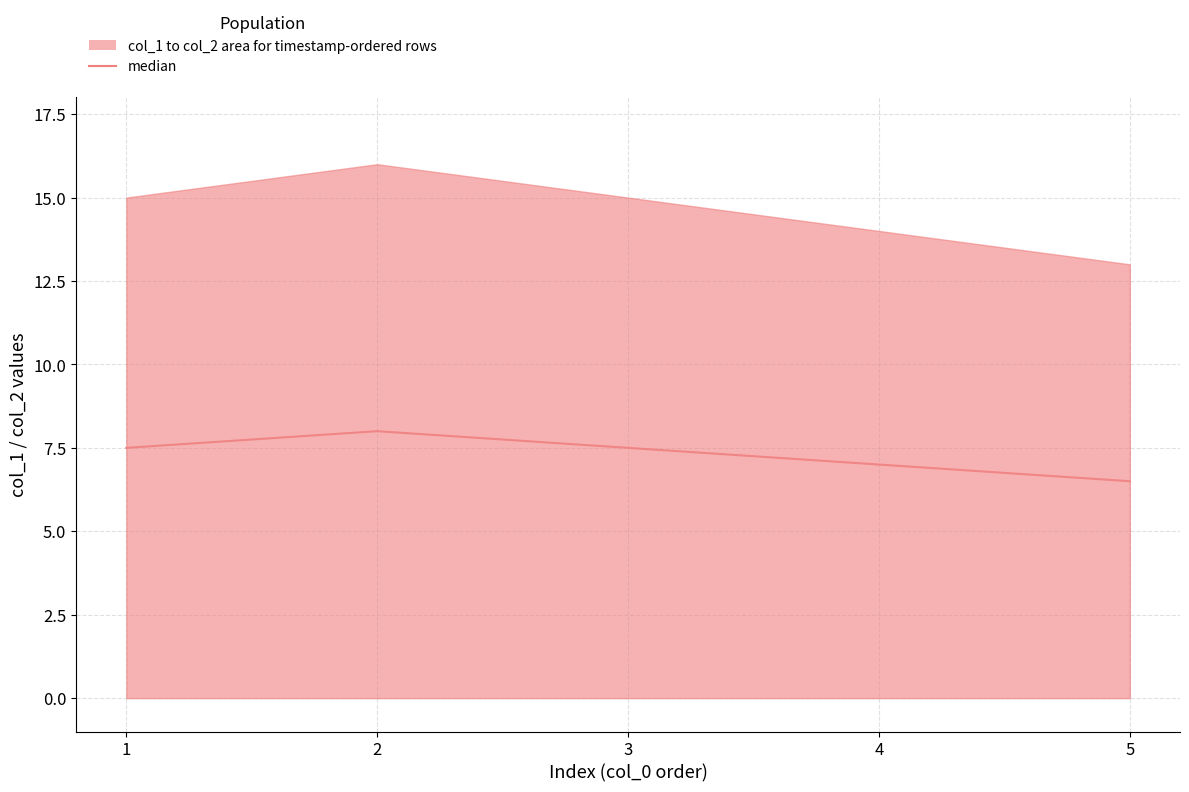

How many interior local peaks (higher than both neighbors) does the data have?

1